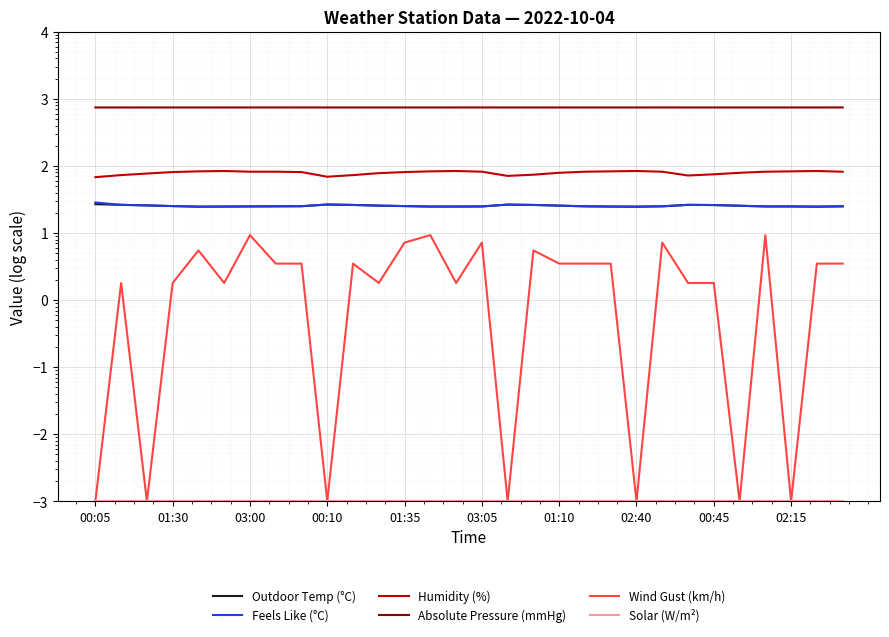

What is the approximate value of Feels Like (°C) at 02:15?

24.9